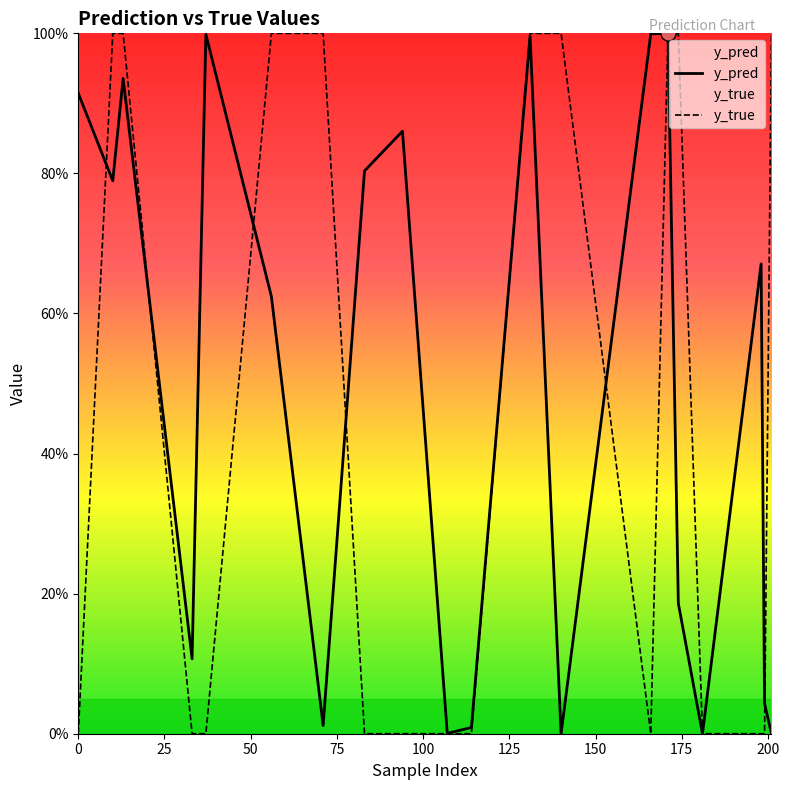

Which series reaches the minimum Y coordinate?

y_true